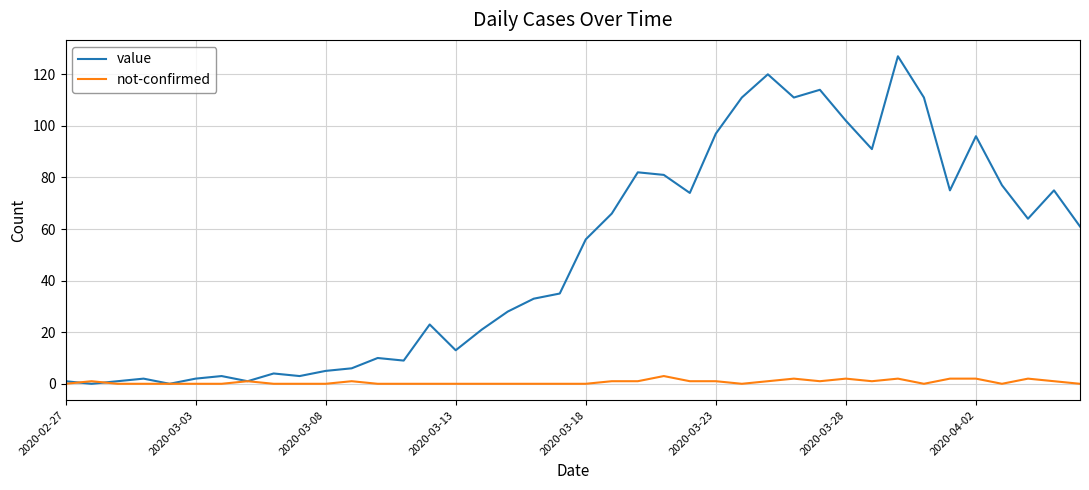

What is the greatest value displayed?

127